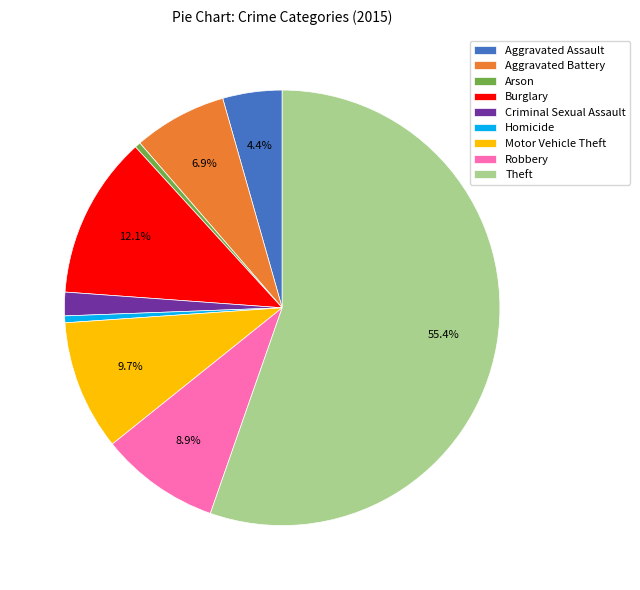

To the nearest percent, what is the combined percentage of Homicide and Burglary?

13%